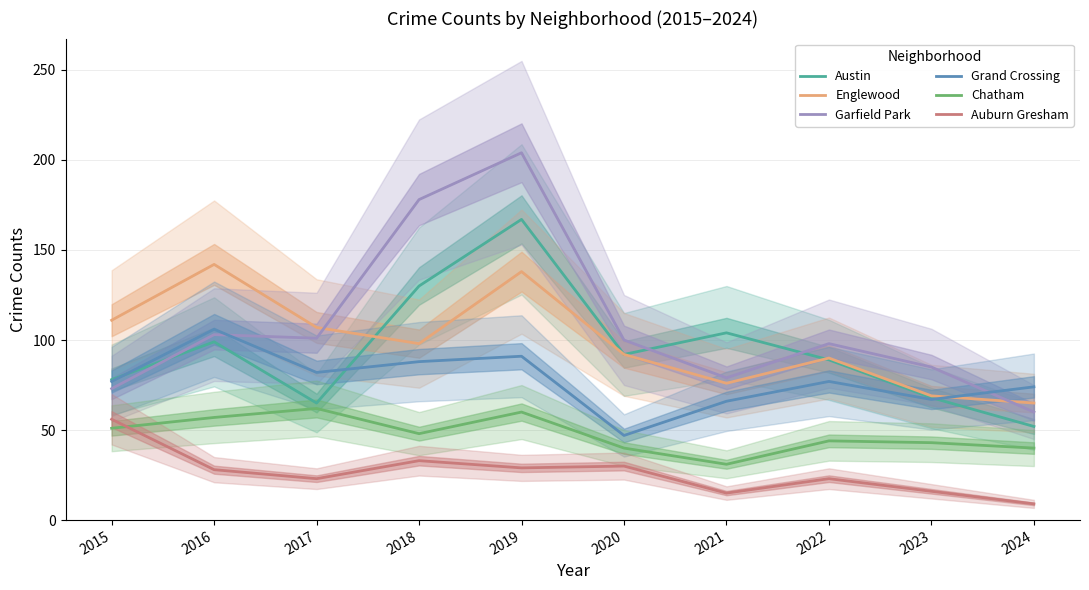

Does the chart display data point markers on the line(s)?

No